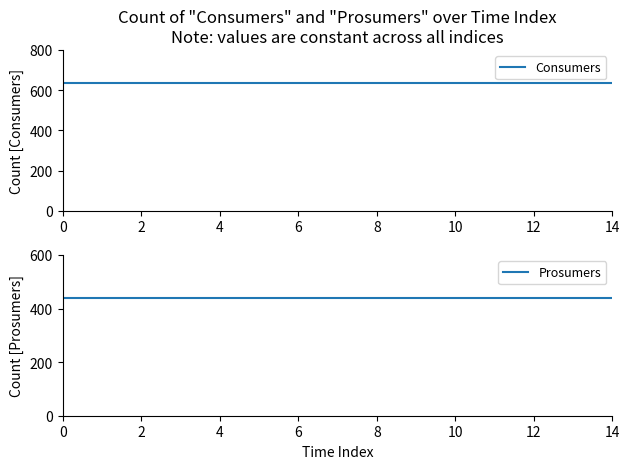

Reading right to left, transcribe all the data shown in this chart.

Consumers: 635	635	635	635	635	635	635	635	635	635	635	635	635	635	635
Prosumers: 440	440	440	440	440	440	440	440	440	440	440	440	440	440	440